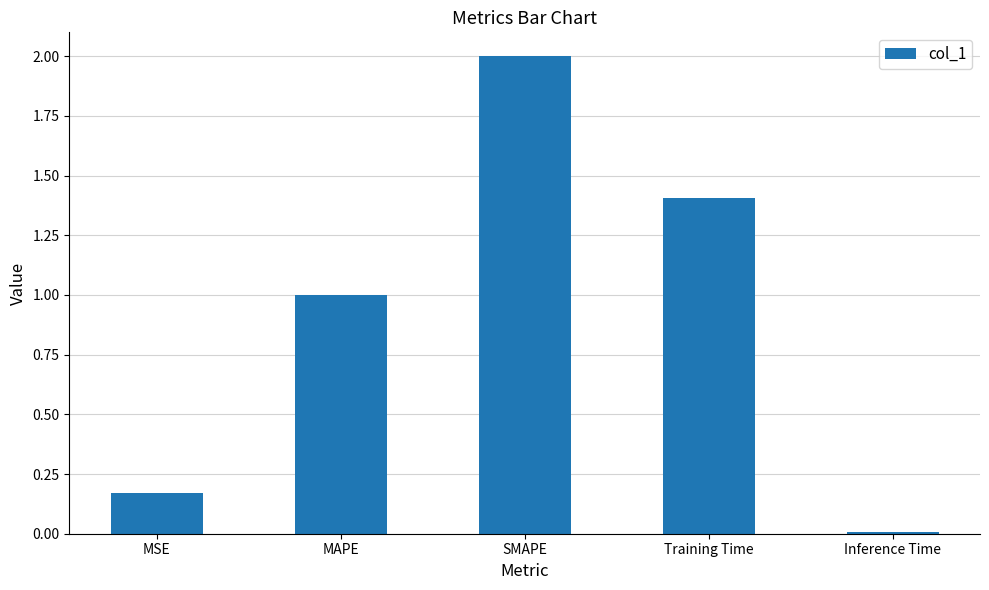

At which category does the chart reach its peak across all series?

SMAPE